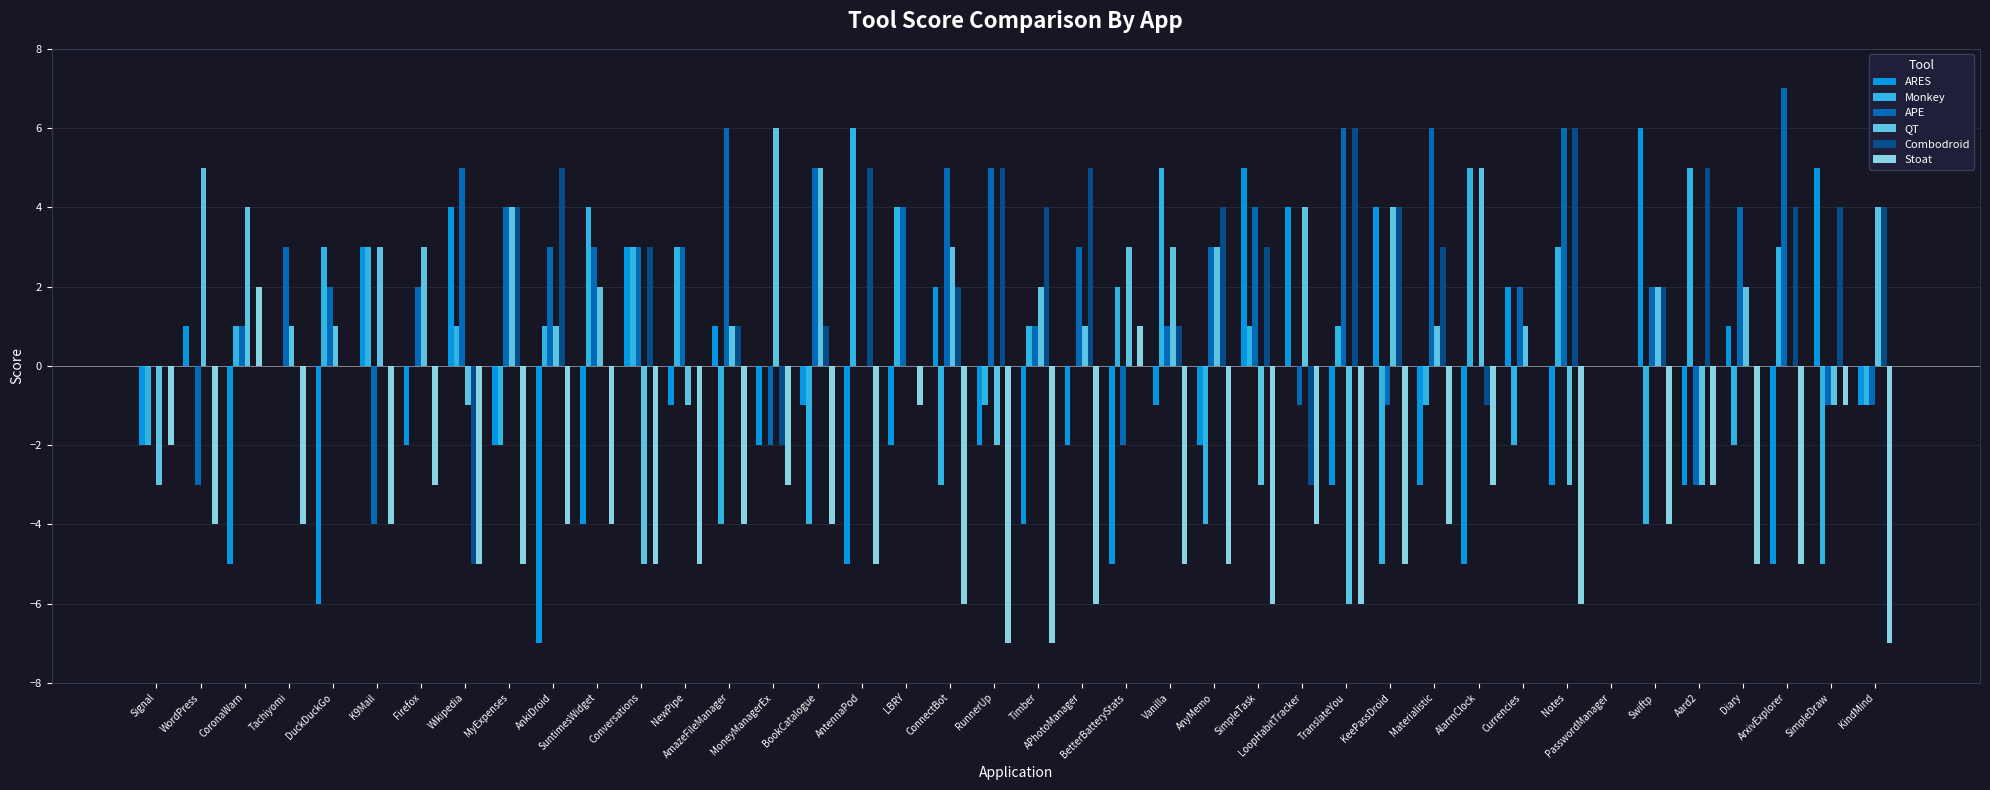

How many data points does each series have?

40